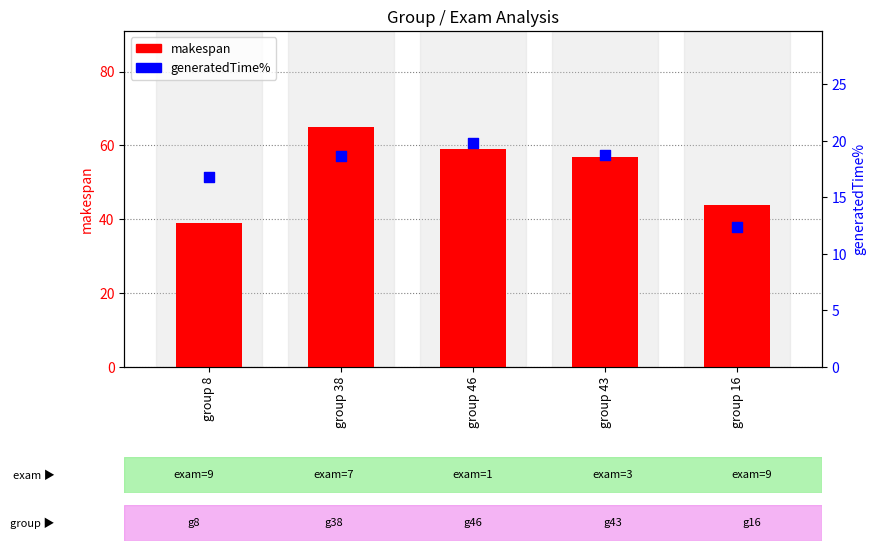

Which series reaches the minimum Y coordinate?

generatedTime%